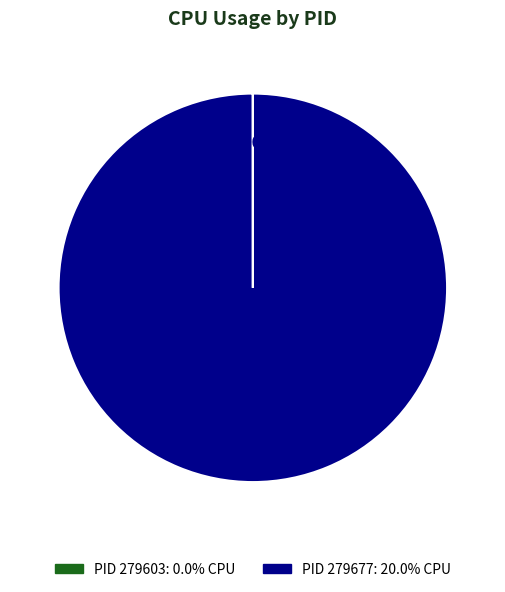

Does any single category account for the majority?

Yes